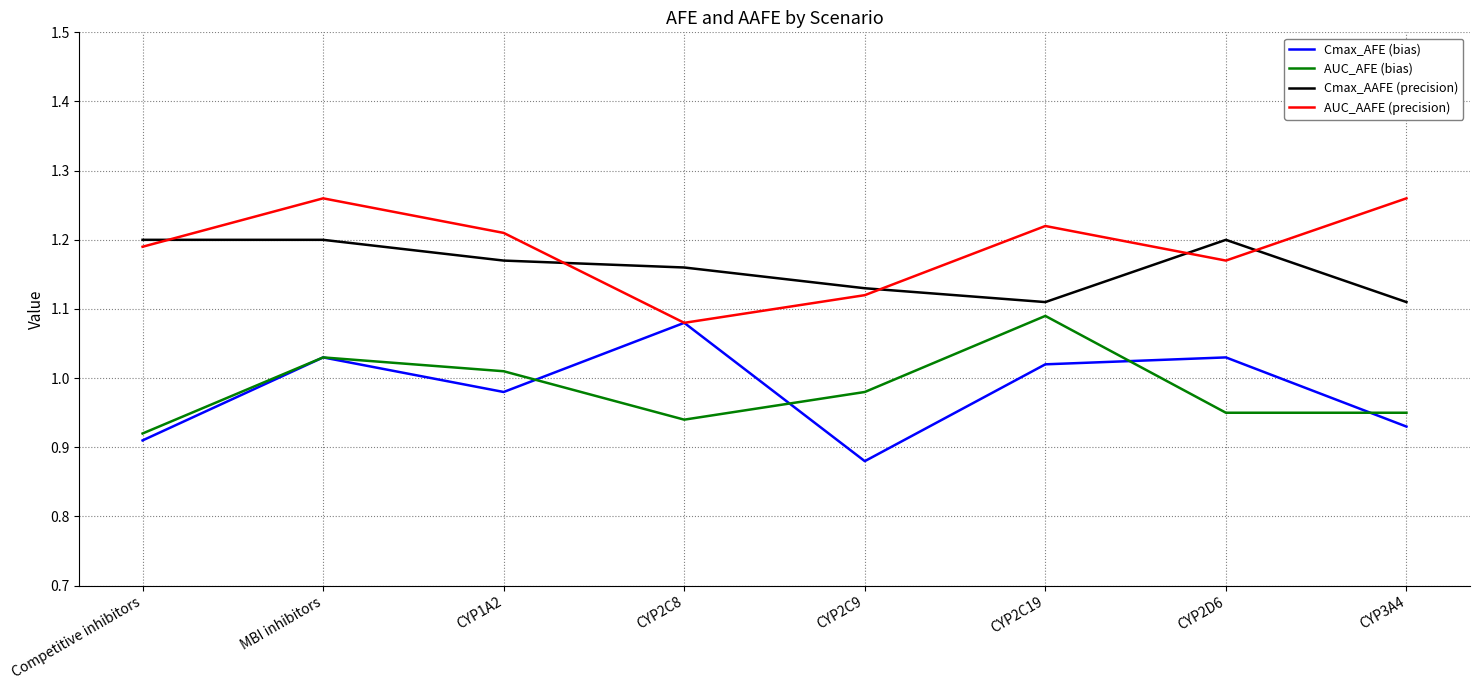

True or false: AUC_AFE (bias) and Cmax_AAFE (precision) intersect in this chart.

False